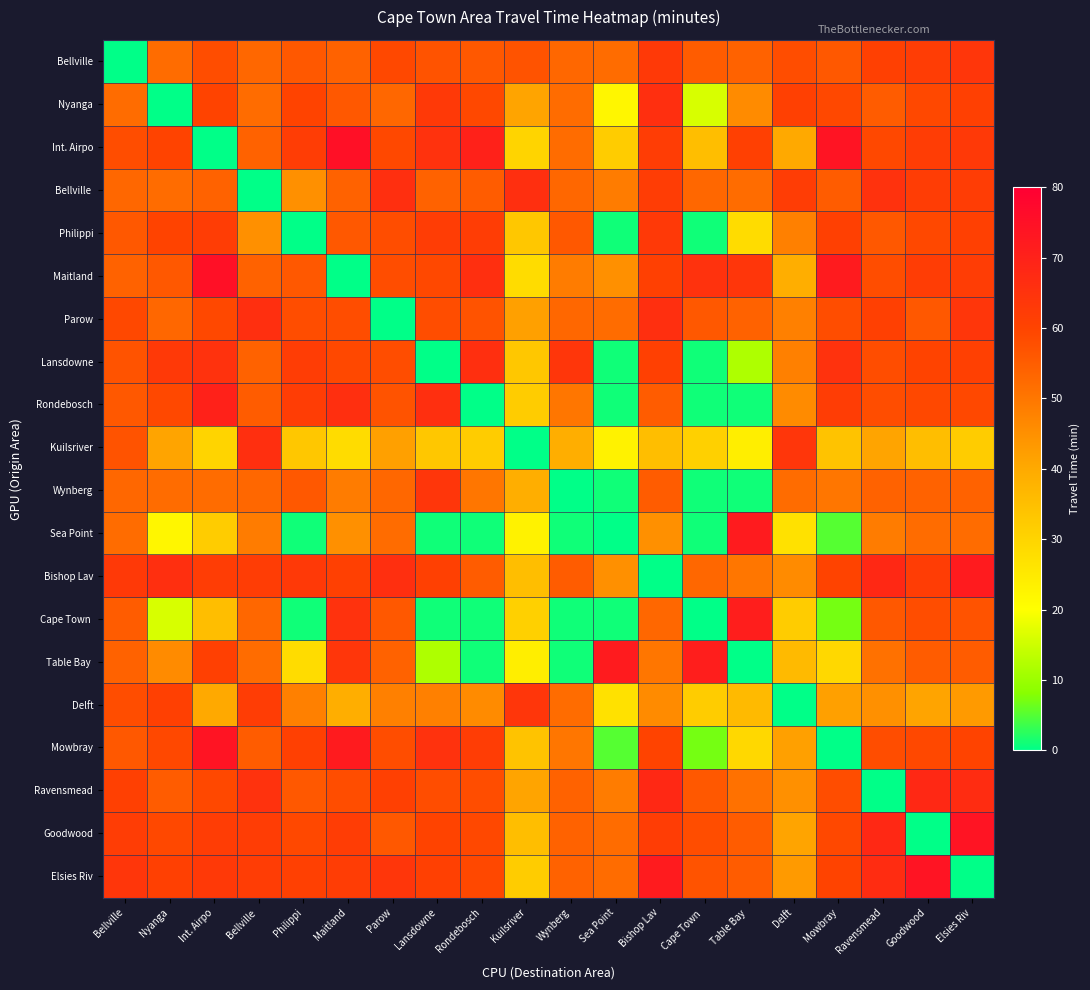

Which category has the highest value across all series?

Maitland